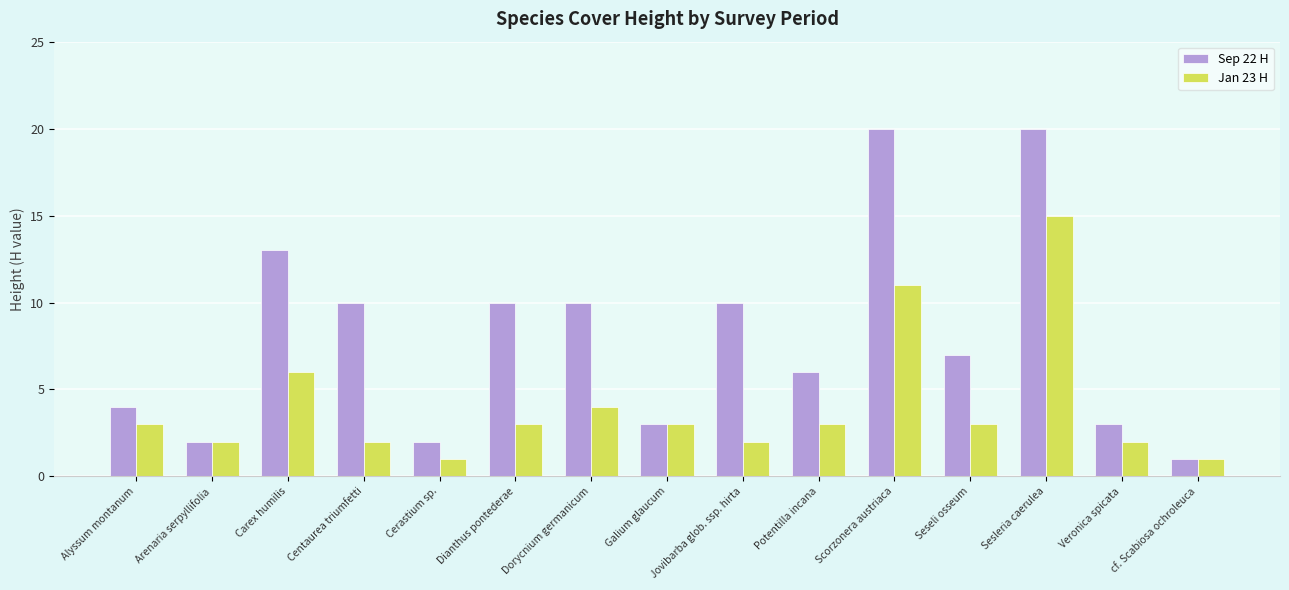

What is the value of the Sep 22 H bar at the 14th from the left?

3